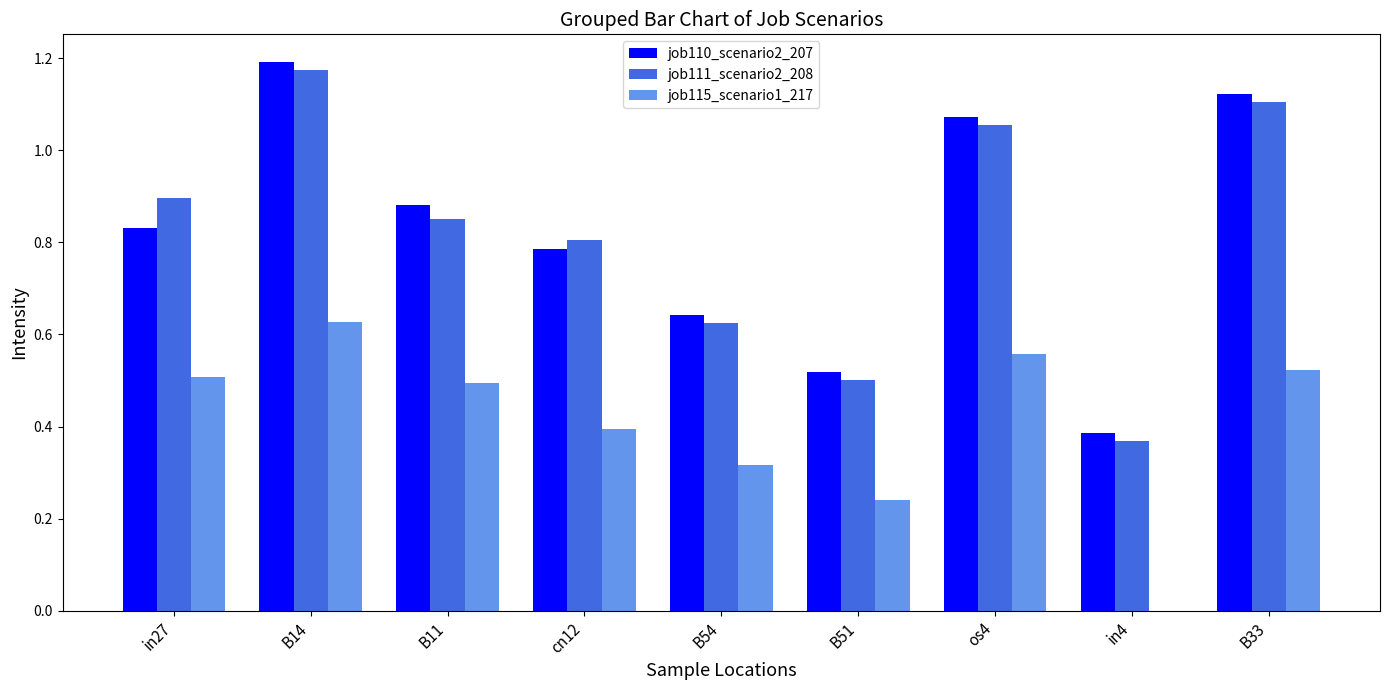

Is the value of job115_scenario1_217 at cn12 greater than the value of job111_scenario2_208 at cn12?

No